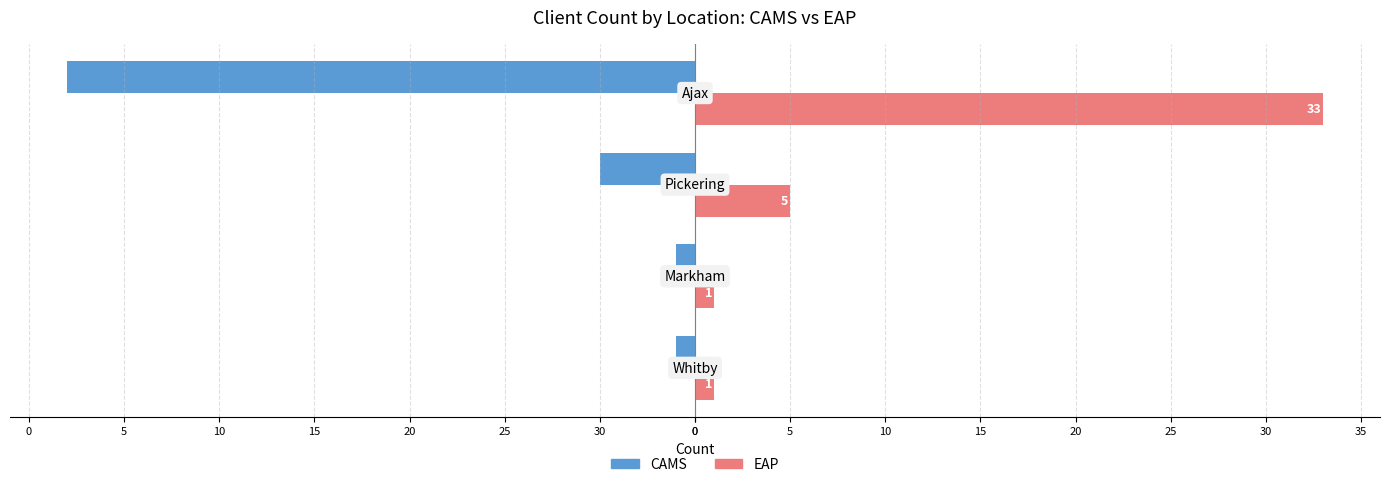

At how many categories does at least one series exceed 1?

2